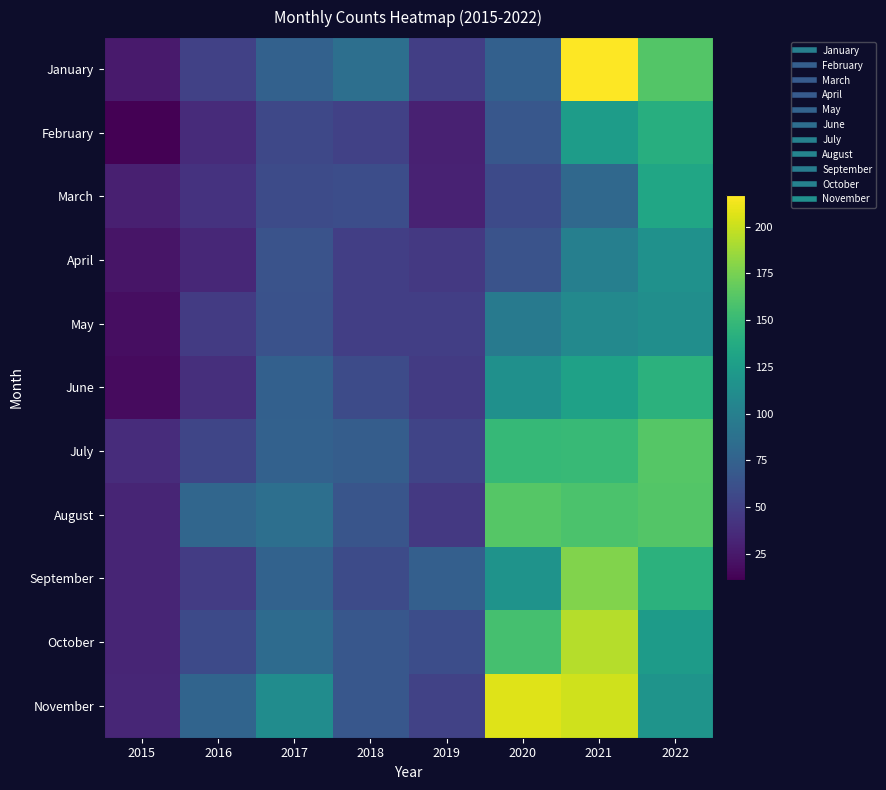

Reading left to right, what are all the values shown in this chart?

January: 2015=26	2016=51	2017=75	2018=86	2019=49	2020=74	2021=217	2022=162
February: 2015=11	2016=36	2017=56	2018=51	2019=30	2020=67	2021=125	2022=140
March: 2015=29	2016=41	2017=58	2018=60	2019=31	2020=57	2021=81	2022=133
April: 2015=23	2016=34	2017=64	2018=49	2019=45	2020=64	2021=100	2022=115
May: 2015=19	2016=47	2017=63	2018=49	2019=49	2020=96	2021=108	2022=113
June: 2015=17	2016=39	2017=74	2018=58	2019=47	2020=114	2021=129	2022=143
July: 2015=37	2016=54	2017=75	2018=72	2019=53	2020=149	2021=150	2022=163
August: 2015=32	2016=79	2017=86	2018=65	2019=45	2020=163	2021=159	2022=162
September: 2015=32	2016=48	2017=76	2018=58	2019=73	2020=117	2021=178	2022=143
October: 2015=32	2016=57	2017=83	2018=67	2019=60	2020=156	2021=194	2022=124
November: 2015=33	2016=77	2017=111	2018=67	2019=52	2020=207	2021=202	2022=118